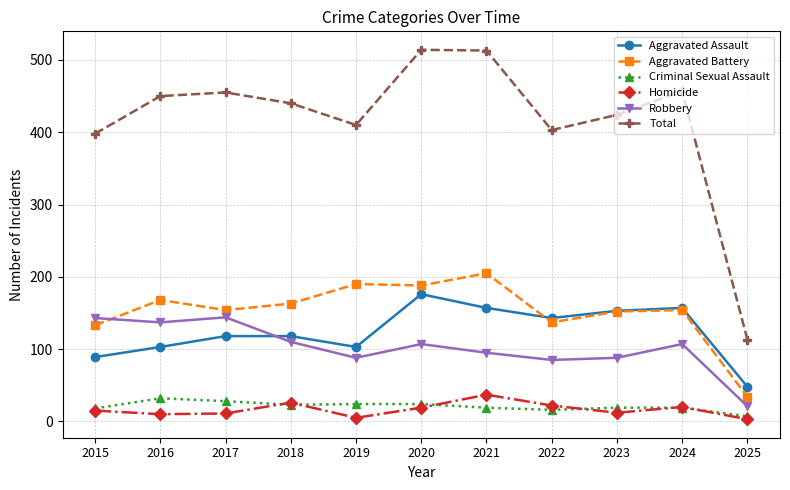

How many distinct data groups are displayed?

6